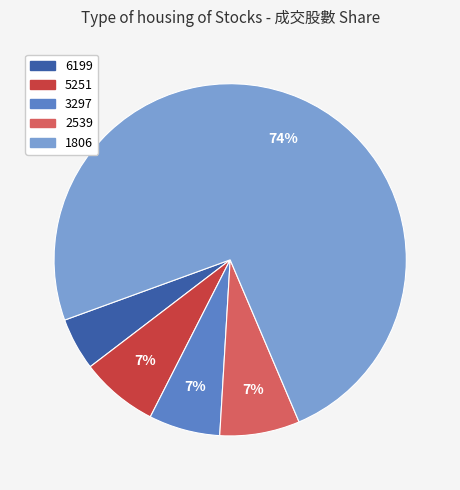

How many segments does this pie chart have?

5